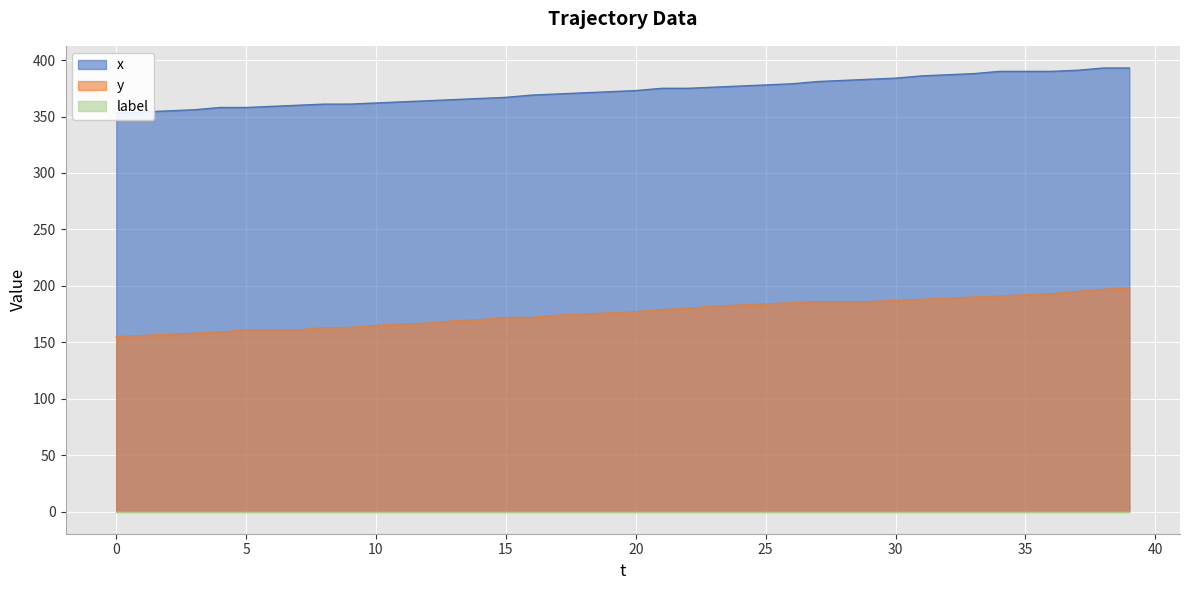

Between 25 and 36, which is larger?

36